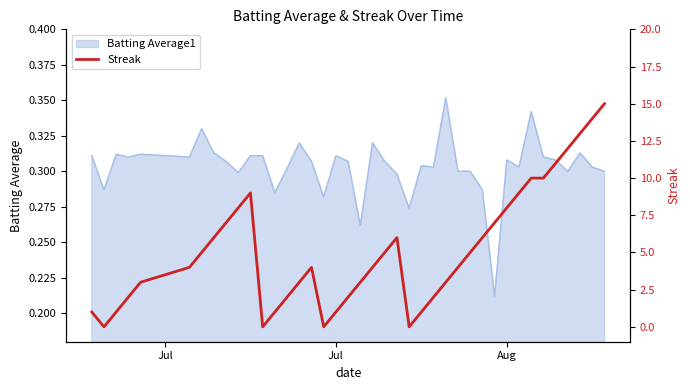

True or false: Batting Average1 has a value of 0.2 at Jul.

False